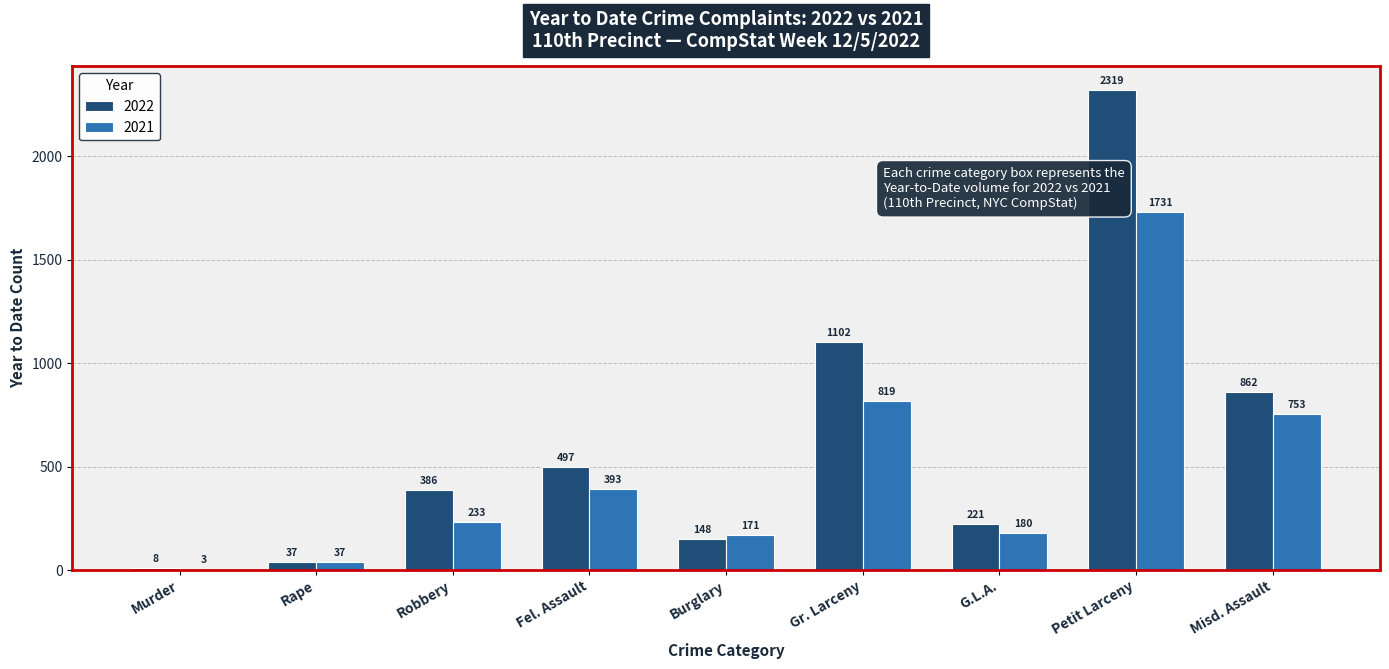

Reading left to right, what are all the values shown in this chart?

2022: Murder=8	Rape=37	Robbery=386	Fel. Assault=497	Burglary=148	Gr. Larceny=1102	G.L.A.=221	Petit Larceny=2319	Misd. Assault=862
2021: Murder=3	Rape=37	Robbery=233	Fel. Assault=393	Burglary=171	Gr. Larceny=819	G.L.A.=180	Petit Larceny=1731	Misd. Assault=753